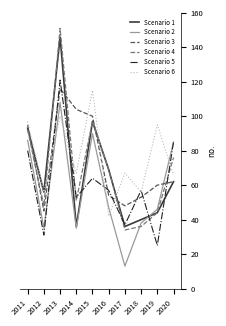

What is the difference between the Scenario 3 values at 2015 and 2013?

16